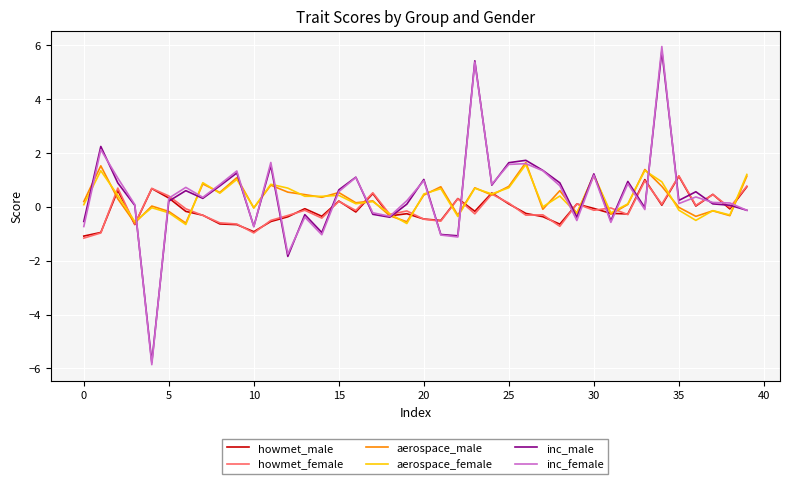

What is the maximum value for howmet_male?

1.1